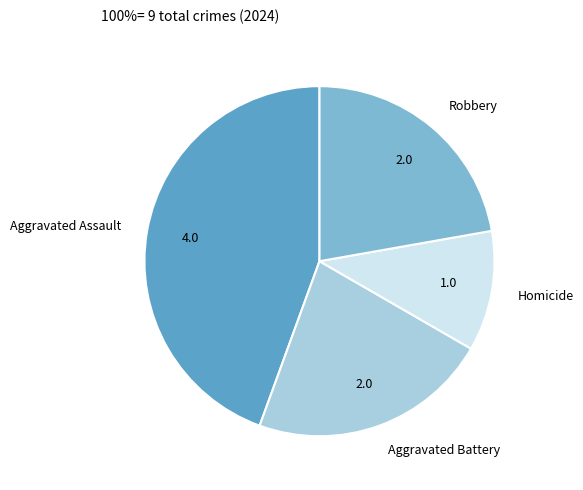

Which has a higher value, Aggravated Battery or Aggravated Assault?

Aggravated Assault